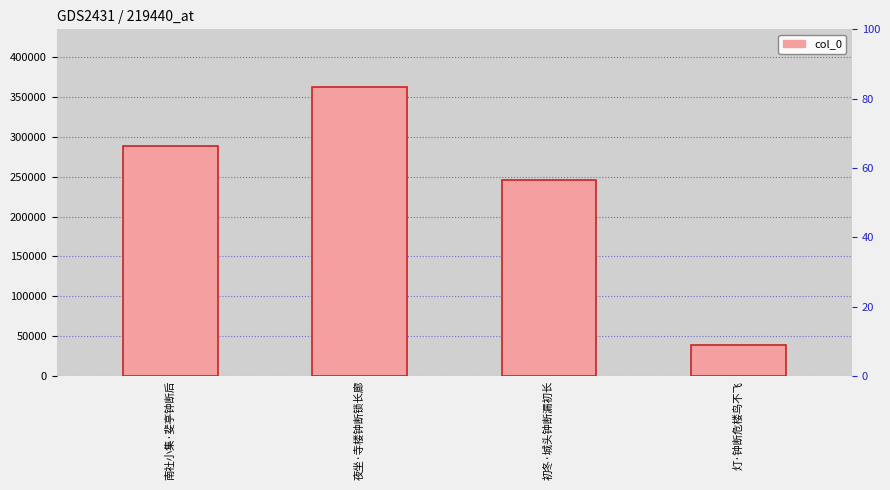

What value does the data have at 初冬·城头钟断漏初长?

245386